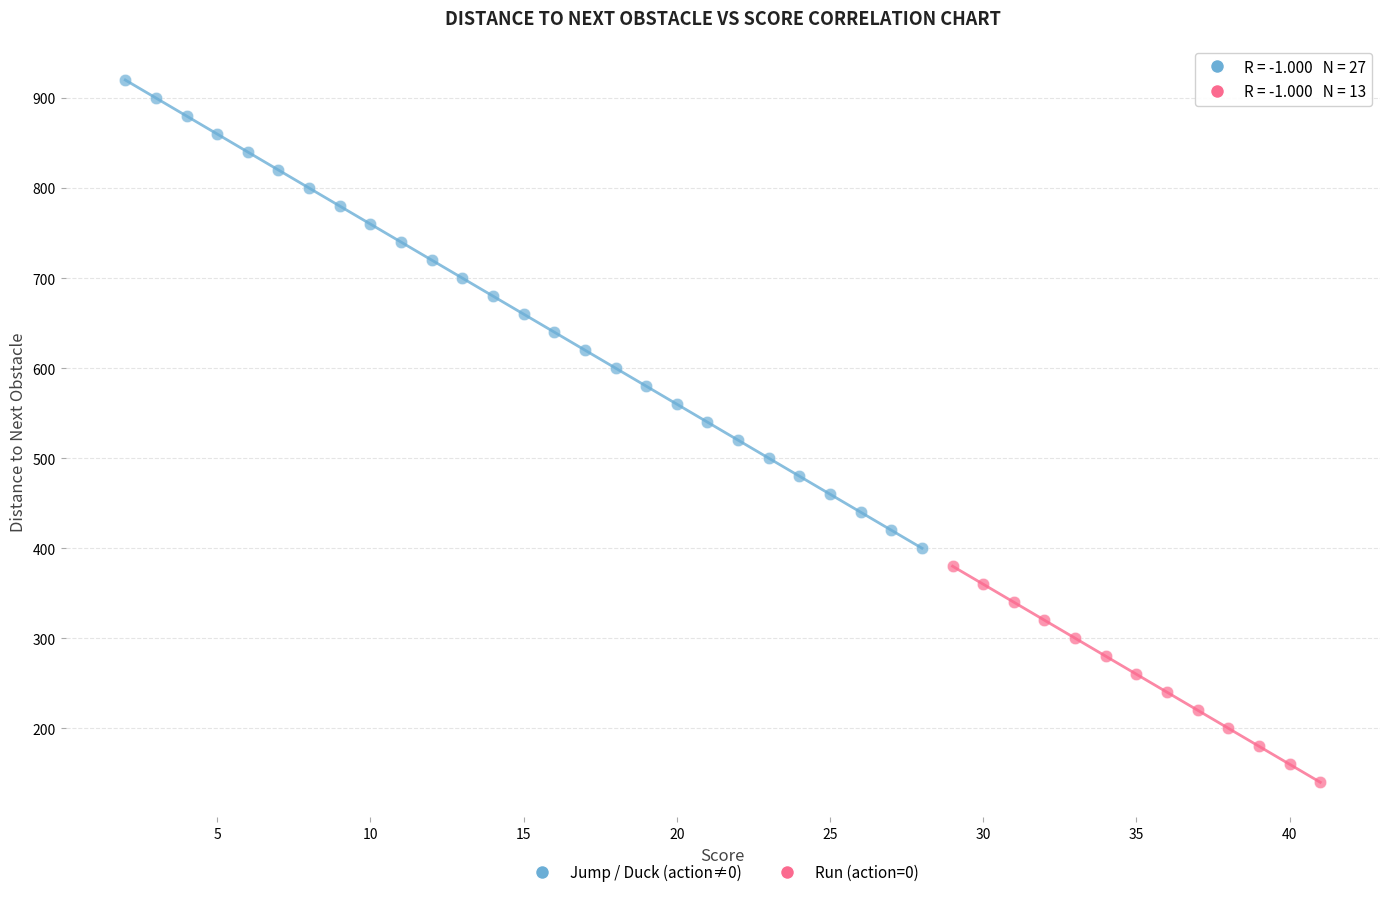

Which series reaches the maximum Y coordinate?

Jump / Duck (action≠0)